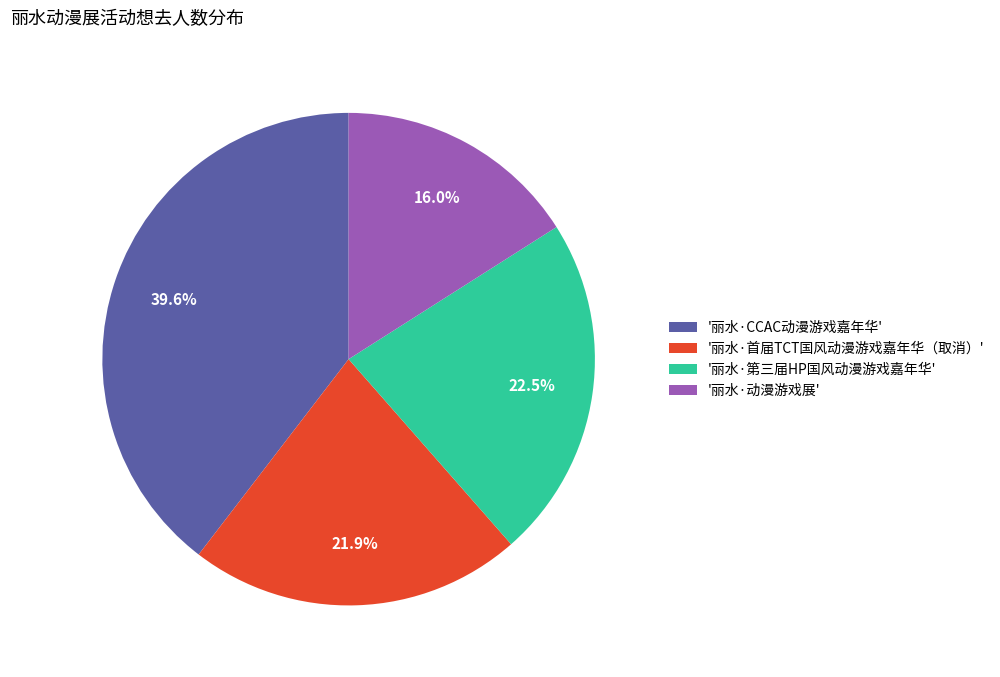

Which has a higher value, '丽水·CCAC动漫游戏嘉年华' or '丽水·第三届HP国风动漫游戏嘉年华'?

'丽水·CCAC动漫游戏嘉年华'